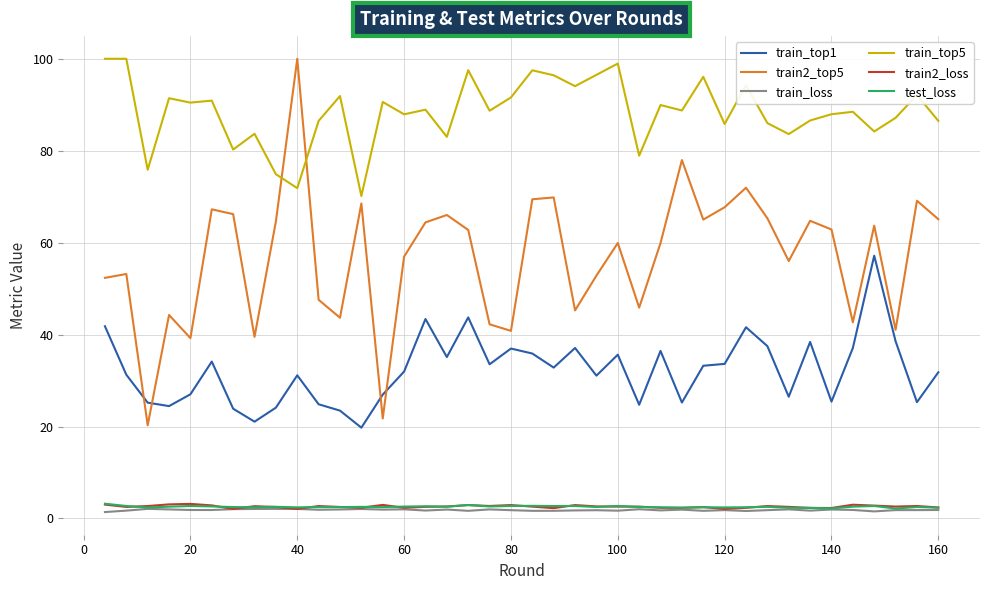

What is the difference between the maximum and minimum values in the test_loss series?

1.0